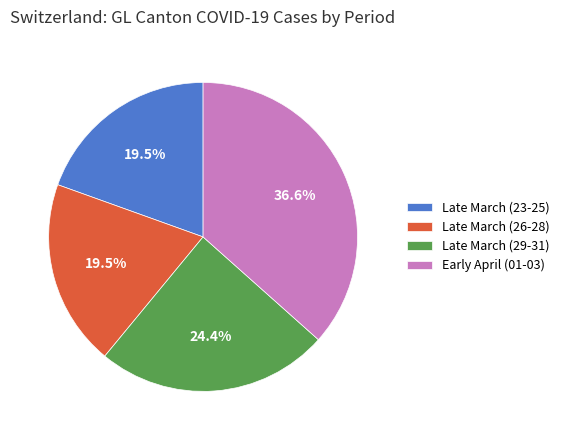

Which slice is the largest?

Early April (01-03)